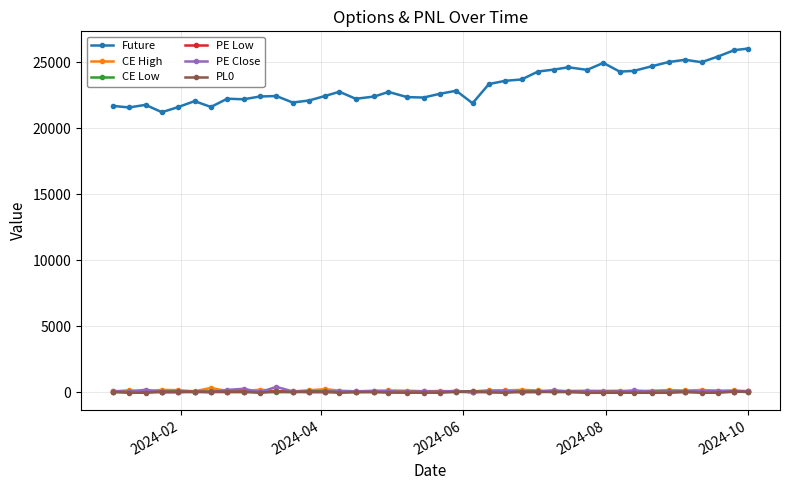

Which series has the widest spread of values?

Future